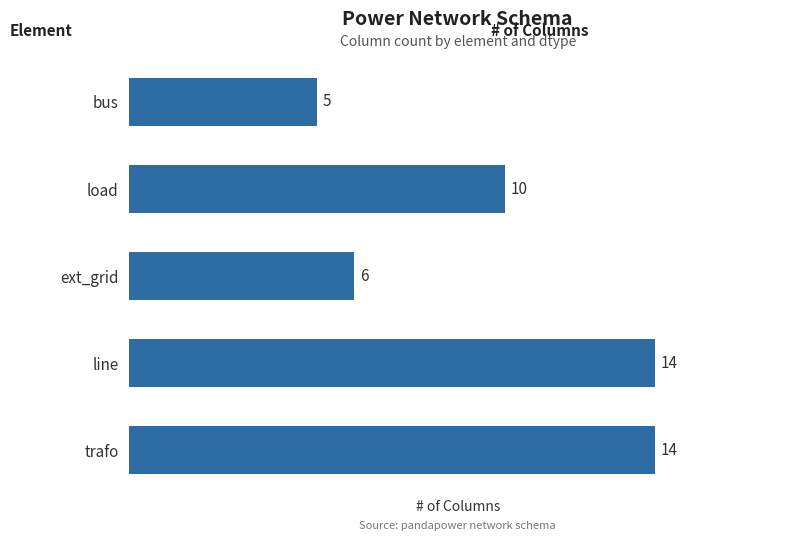

What is the change in value from load to line?

+4